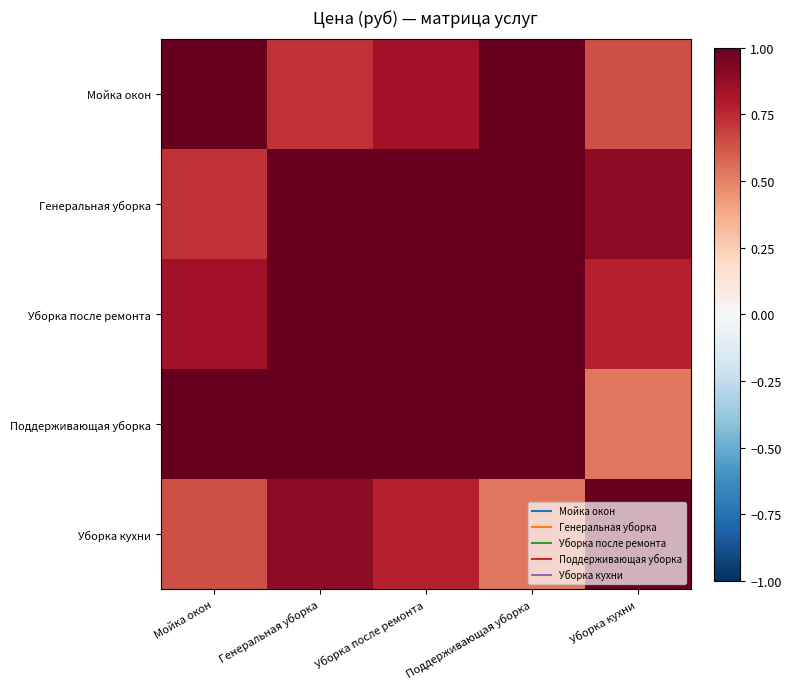

Reading left to right, what are all the values shown in this chart?

Мойка окон: Мойка окон=1.0	Генеральная уборка=0.7	Уборка после ремонта=0.8	Поддерживающая уборка=1.0	Уборка кухни=0.6
Генеральная уборка: Мойка окон=0.7	Генеральная уборка=1.0	Уборка после ремонта=1.0	Поддерживающая уборка=1.0	Уборка кухни=0.9
Уборка после ремонта: Мойка окон=0.8	Генеральная уборка=1.0	Уборка после ремонта=1.0	Поддерживающая уборка=1.0	Уборка кухни=0.8
Поддерживающая уборка: Мойка окон=1.0	Генеральная уборка=1.0	Уборка после ремонта=1.0	Поддерживающая уборка=1.0	Уборка кухни=0.5
Уборка кухни: Мойка окон=0.6	Генеральная уборка=0.9	Уборка после ремонта=0.8	Поддерживающая уборка=0.5	Уборка кухни=1.0